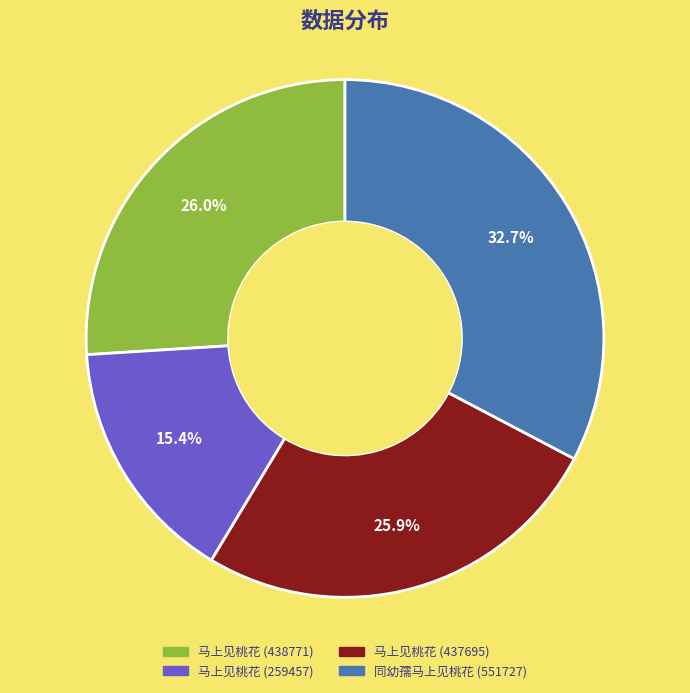

Is the sum of 马上见桃花 (259457) and 马上见桃花 (437695) greater than half?

No